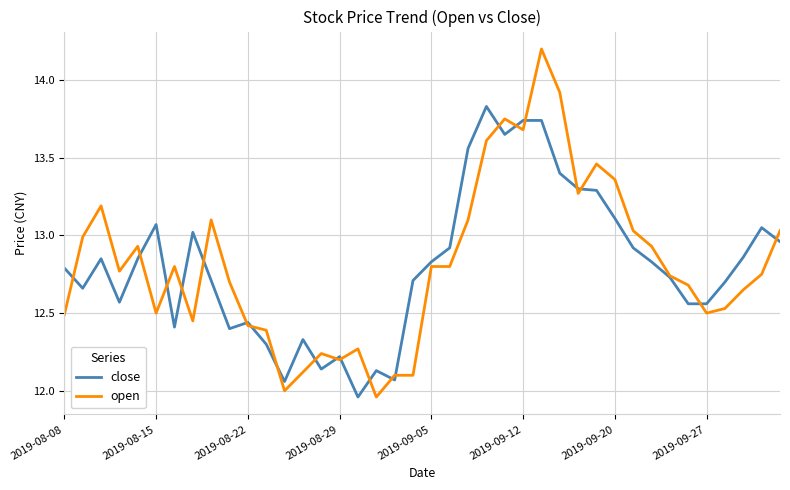

What is the highest value of the open series?

14.2